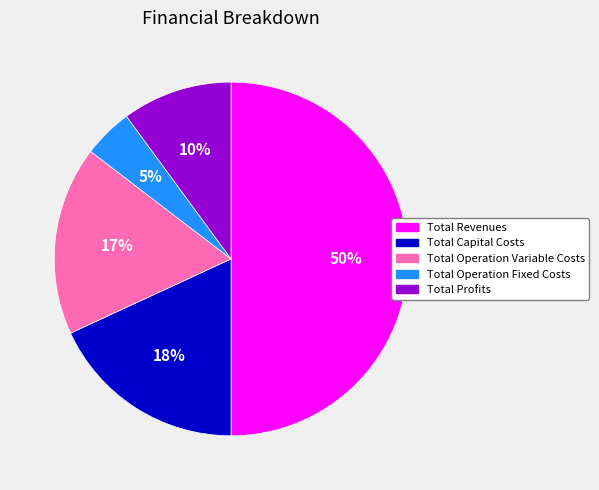

True or false: Total Operation Variable Costs accounts for 17% of the total.

True